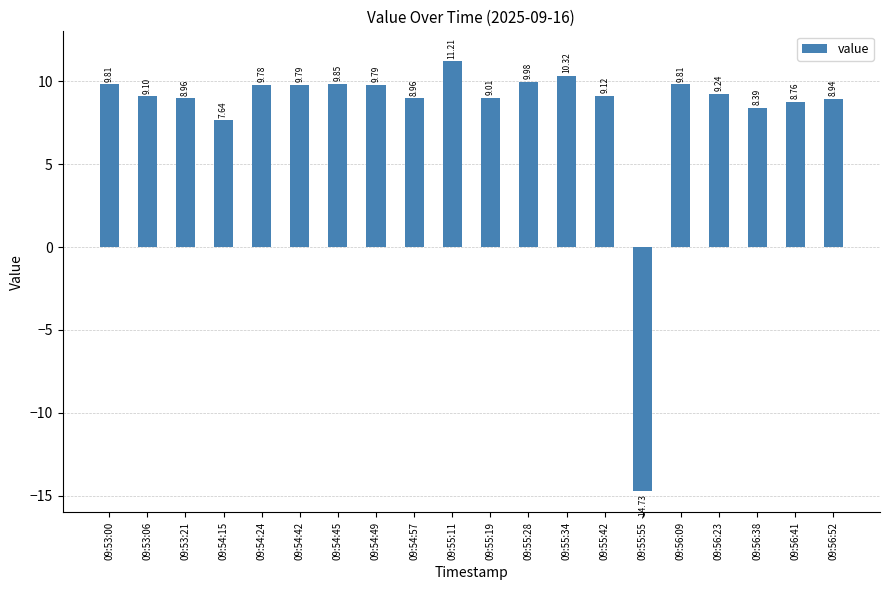

What is the sum of all values?

163.7